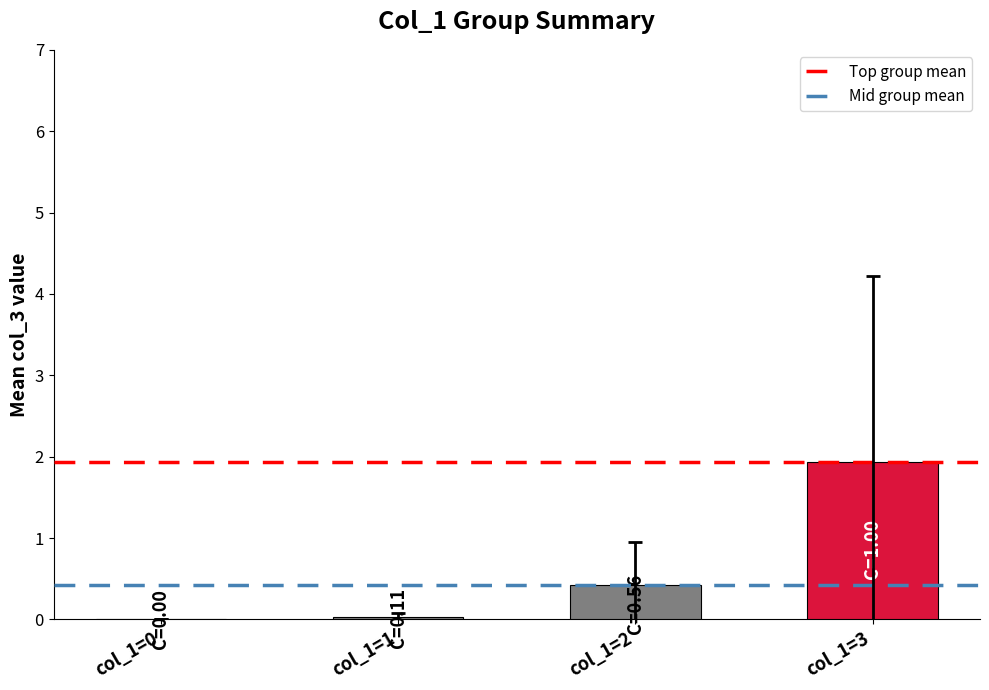

What is the change in value from col_1=0 to col_1=3?

+1.9